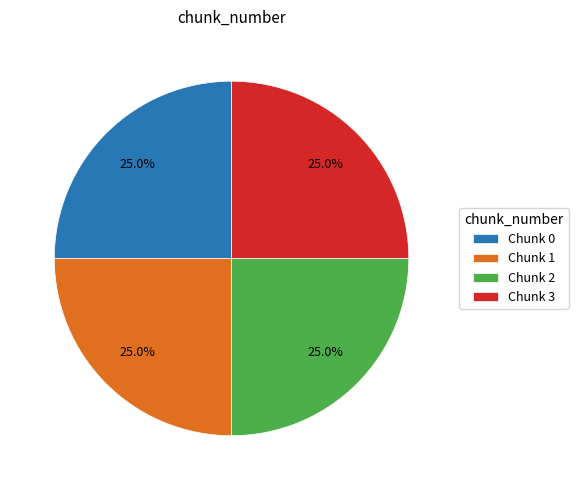

How many slices are in this pie chart?

4